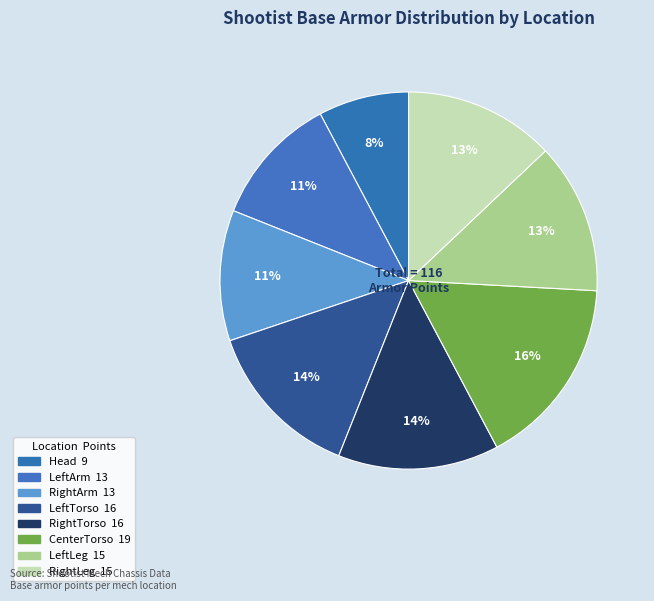

Does any single category account for the majority?

No